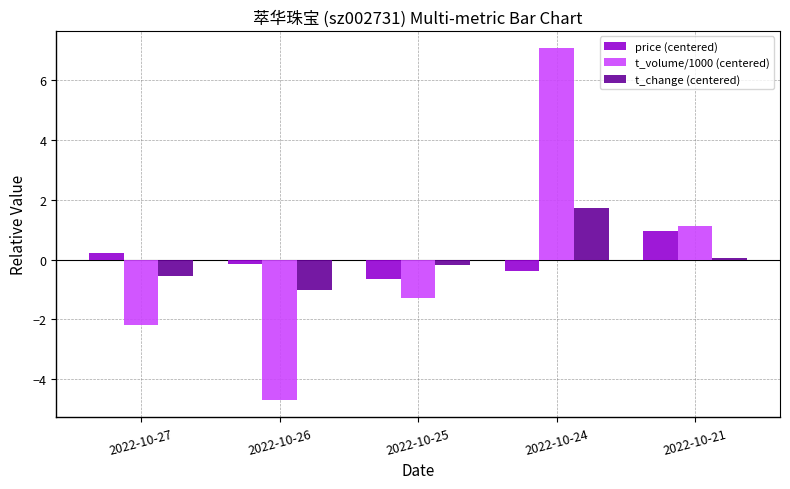

Which series has the largest range (max minus min)?

t_volume/1000 (centered)